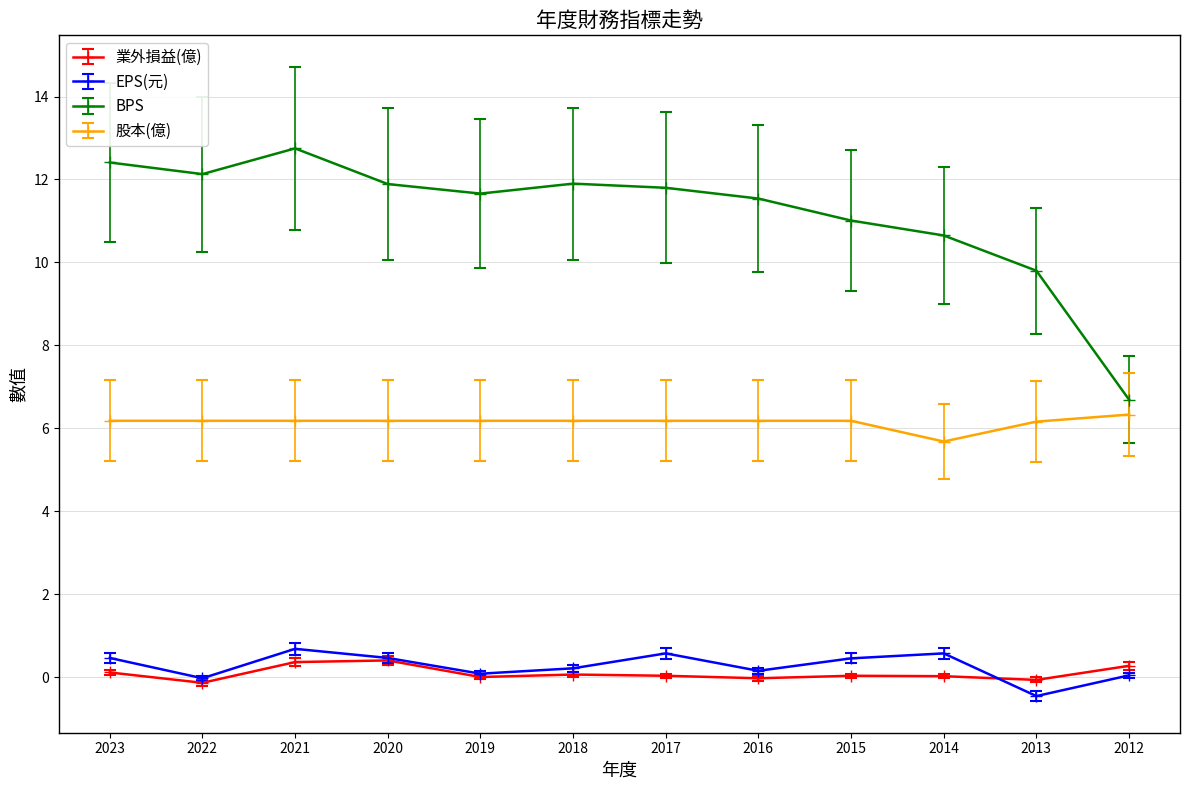

At which category does EPS(元) reach its first local valley?

2022